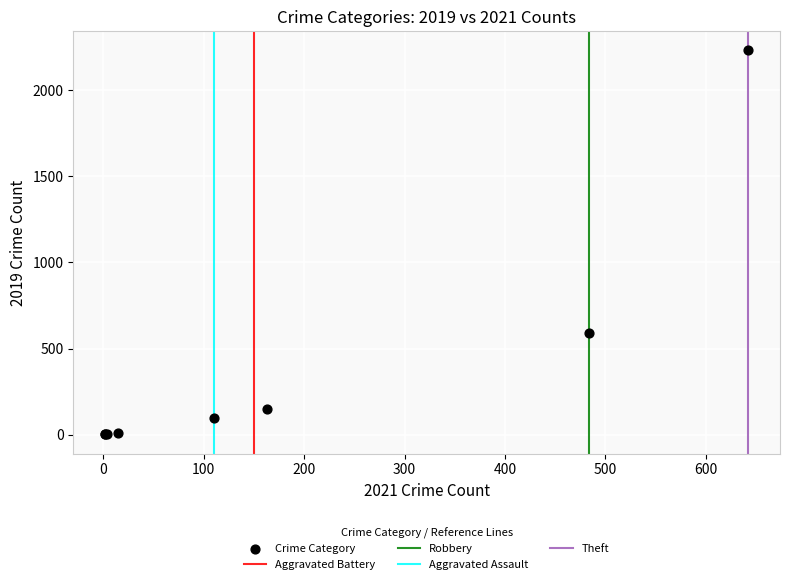

What Y value in the scatter plot is closest to 1115?

591